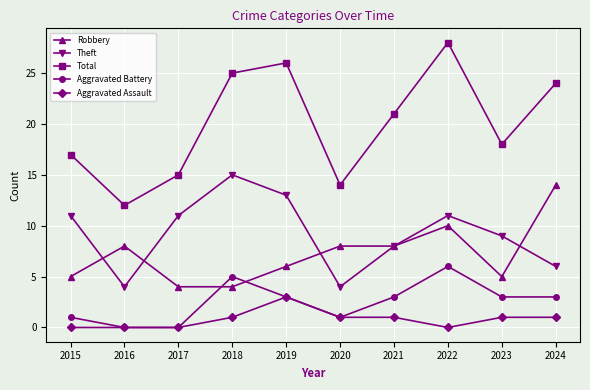

Reading left to right, transcribe all the data shown in this chart.

Robbery: 5	8	4	4	6	8	8	10	5	14
Theft: 11	4	11	15	13	4	8	11	9	6
Total: 17	12	15	25	26	14	21	28	18	24
Aggravated Battery: 1	0	0	5	3	1	3	6	3	3
Aggravated Assault: 0	0	0	1	3	1	1	0	1	1